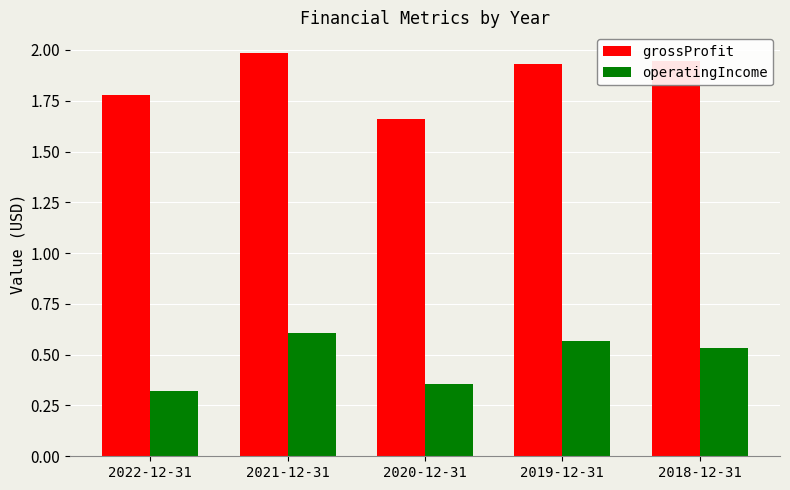

What is the sum of the grossProfit values at 2021-12-31 and 2018-12-31?

3.9